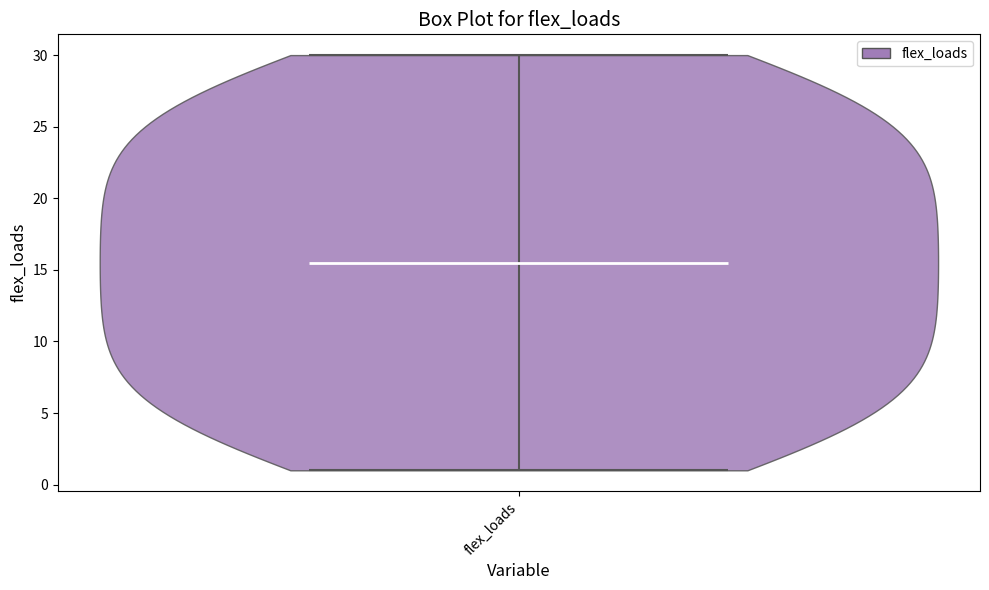

Read this violin plot against the y-axis: where its median line is, and the lowest and highest points the violin reaches. The values are not printed on the chart, so give them approximately, as read against the axis.

median line 15.5, lowest point 1.0, highest point 30.0